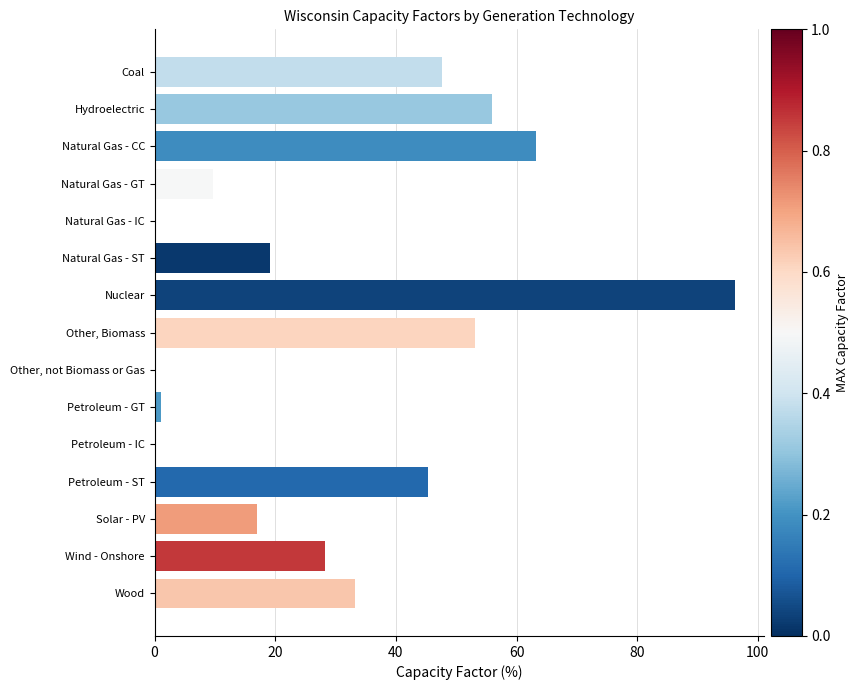

Which label corresponds to the smallest value in the chart?

Other, not Biomass or Gas